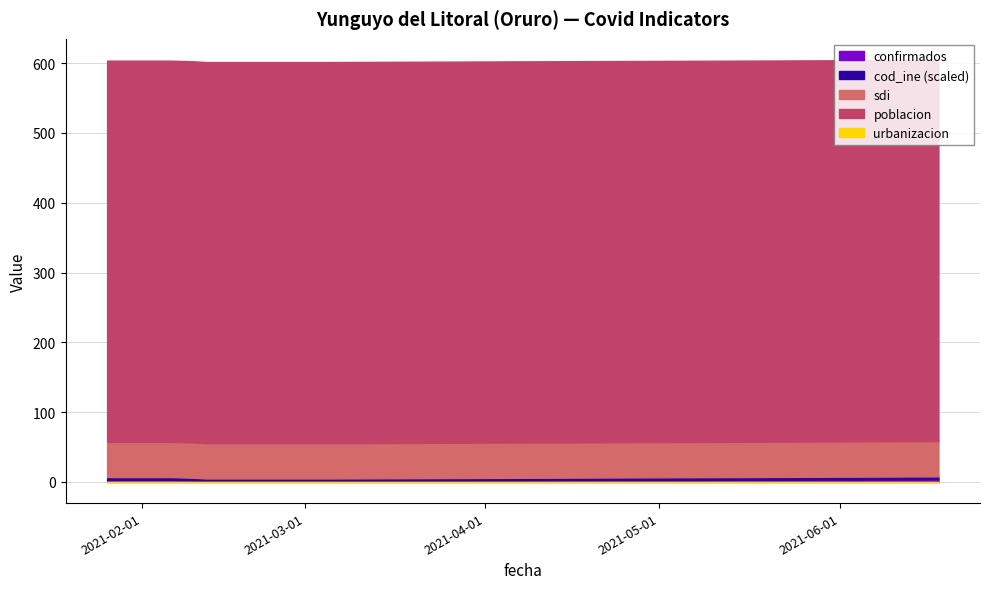

What is the value of the cod_ine_scaled point at the 2nd from the left?

4.1